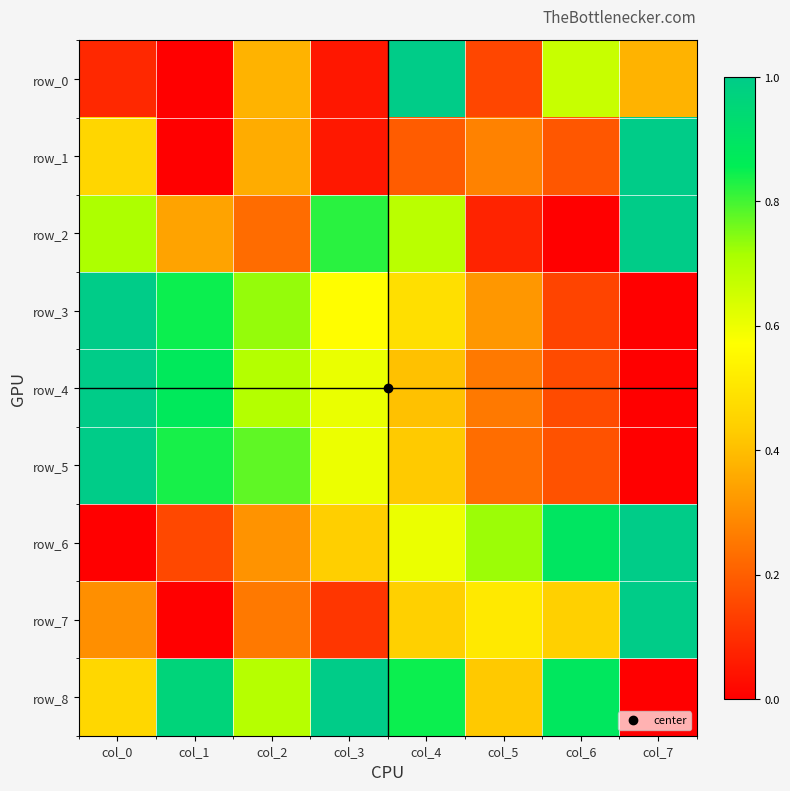

How many series are shown in this chart?

9